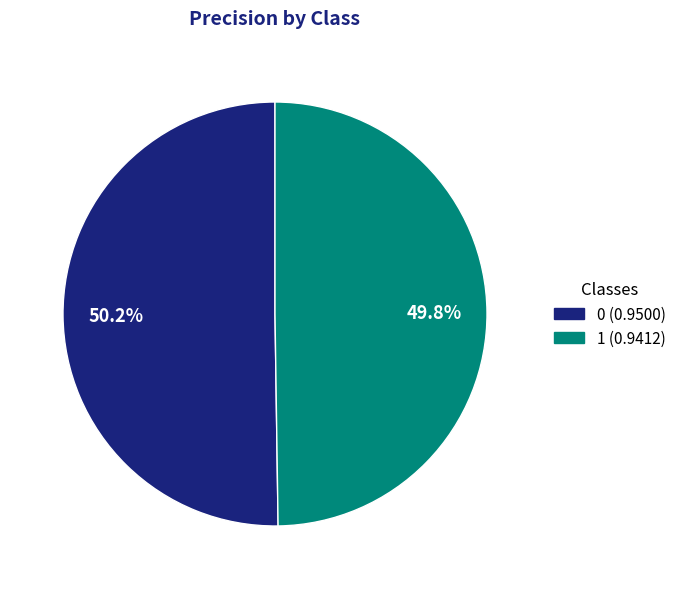

Do 1 and 0 together represent more than half of the pie?

Yes